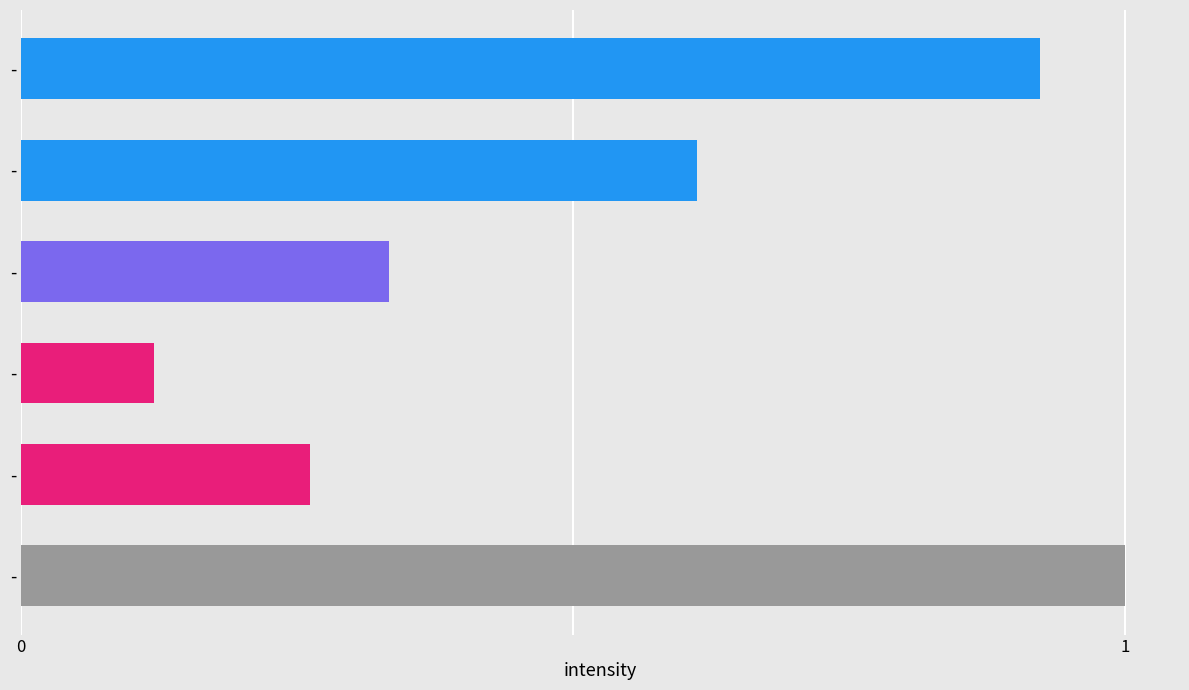

How many bars are there in total?

6